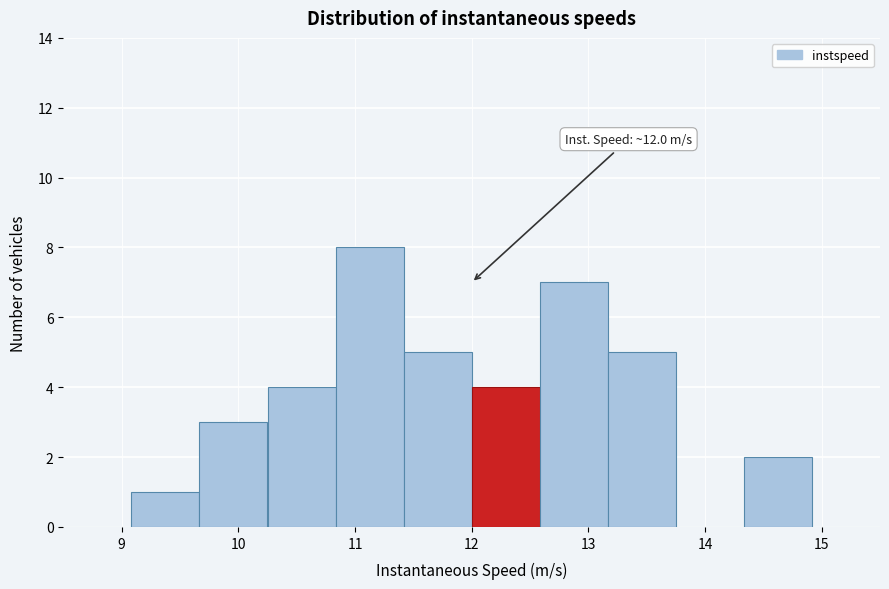

Which range on the x-axis has the tallest bar?

10.8 to 11.4